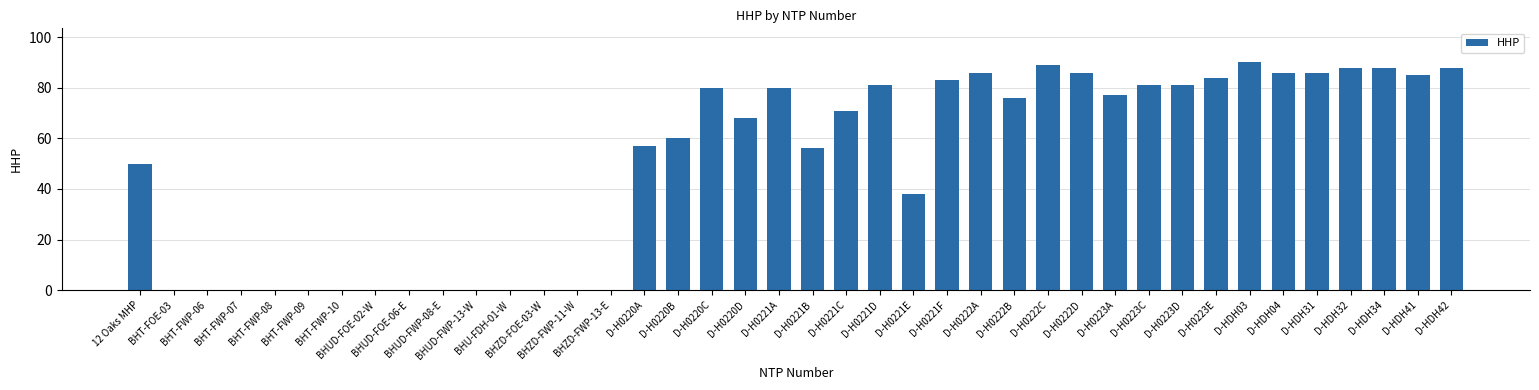

What is the maximum value shown in the chart?

90